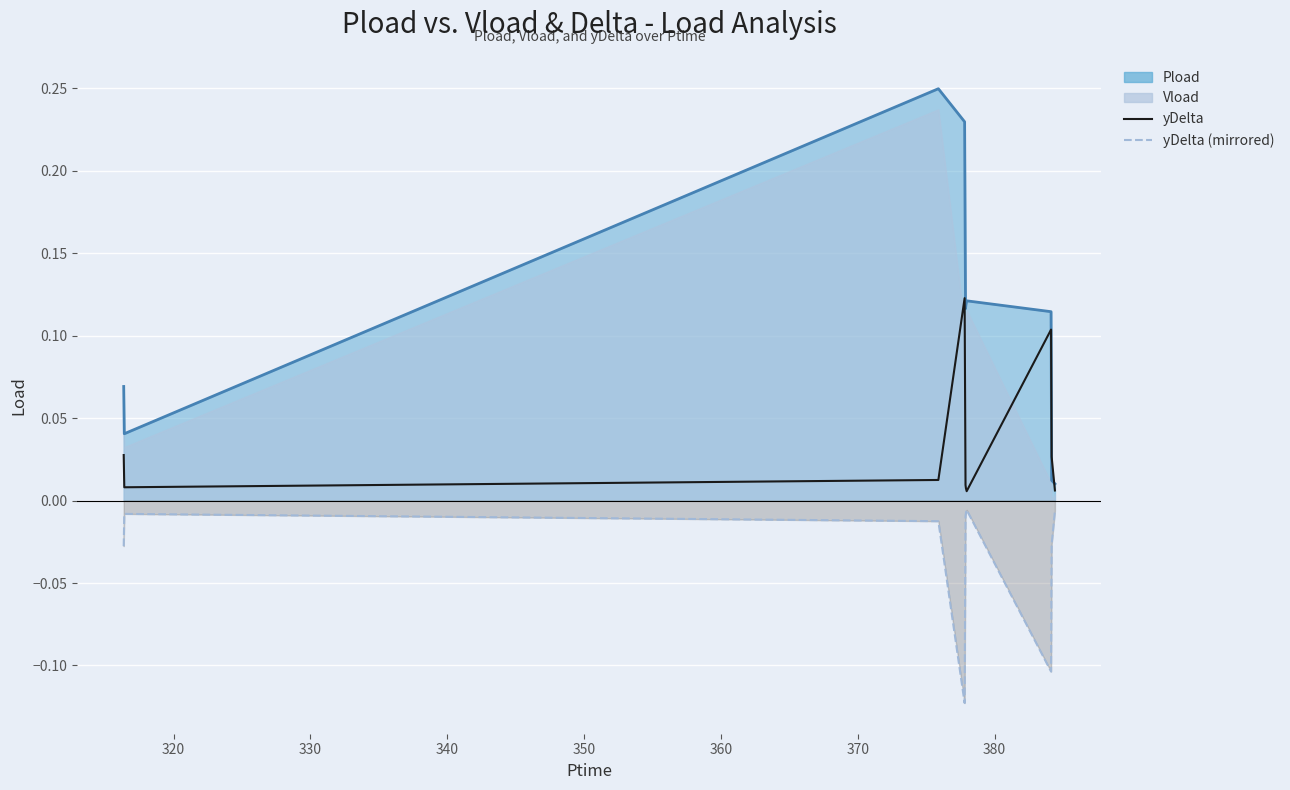

True or false: yDelta has more than 1 points higher than both neighbors.

True